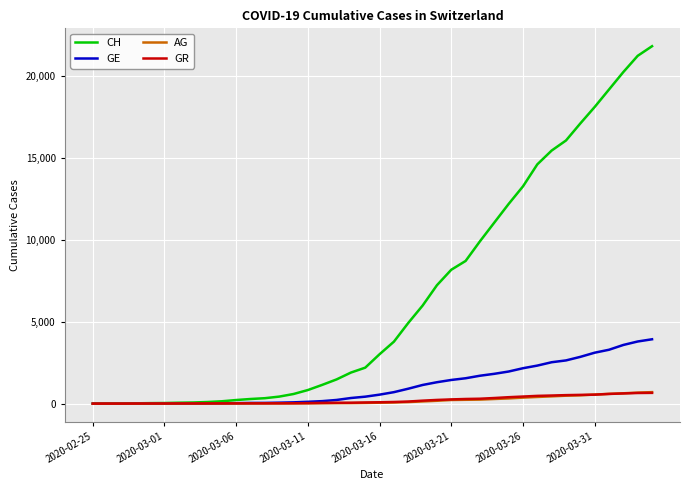

What is the difference between the maximum and minimum values in the GE series?

3928